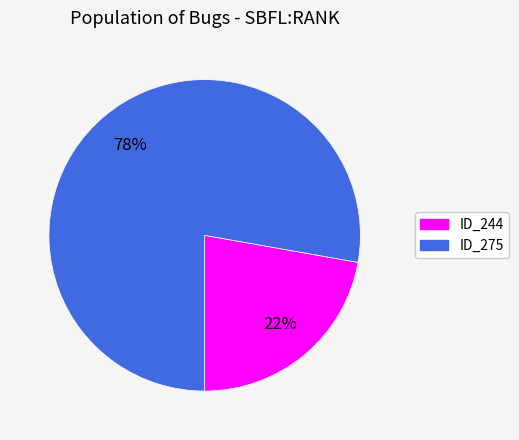

How many slices are in this pie chart?

2